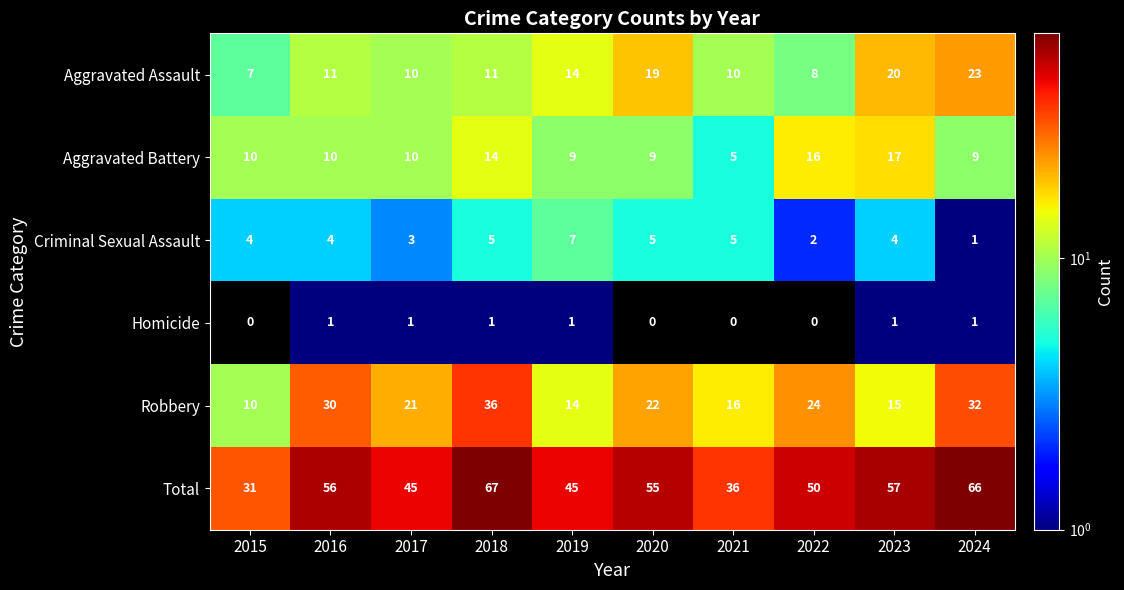

At 2020, list the series in order from smallest to largest.

Homicide, Criminal Sexual Assault, Aggravated Battery, Aggravated Assault, Robbery, Total